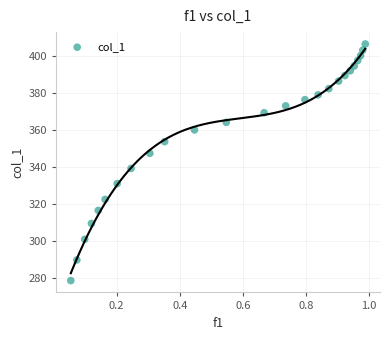

What Y value in the scatter plot is closest to 342?

339.2